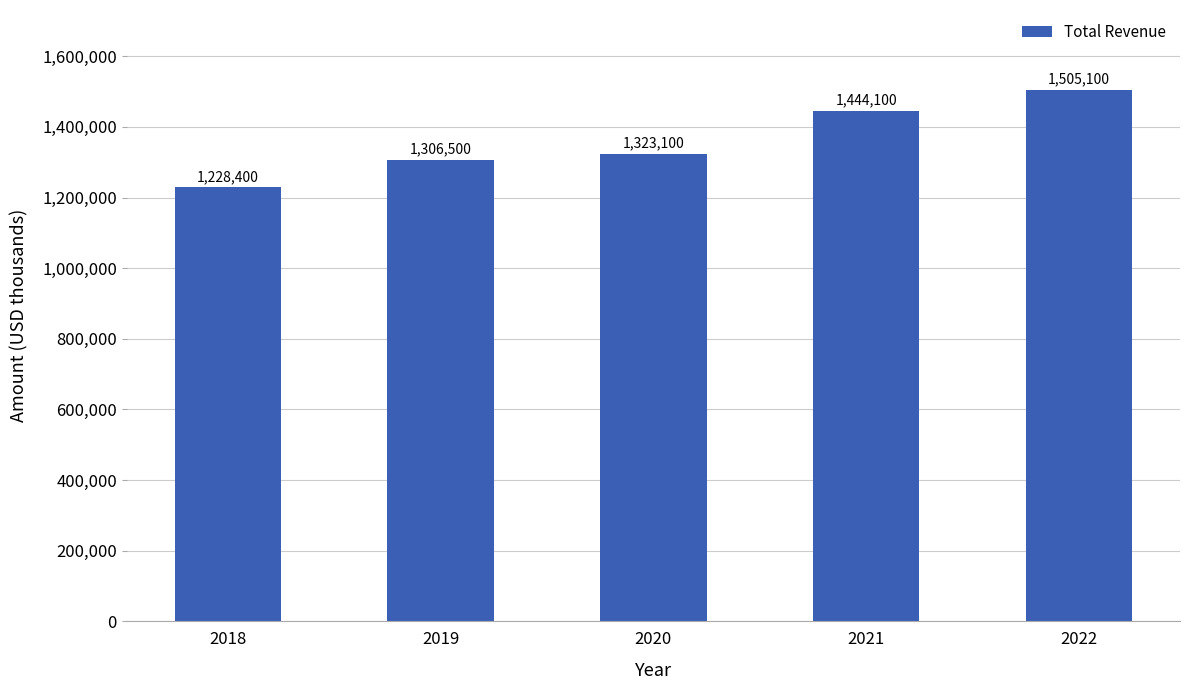

The chart shows a value of 2194779 at 2019. True or false?

False